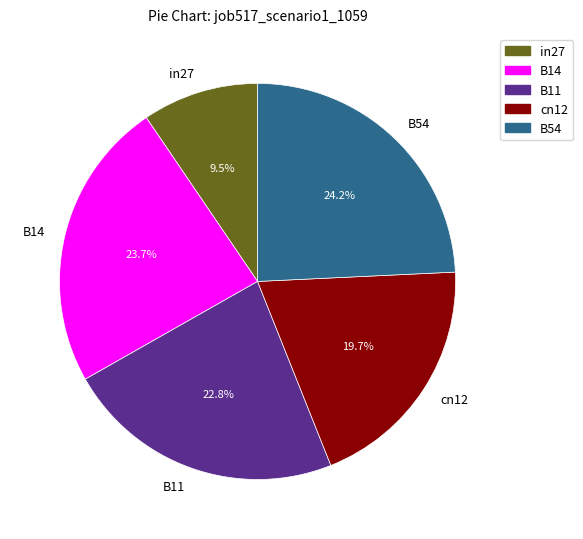

How much of the chart is everything except B14?

76.3%